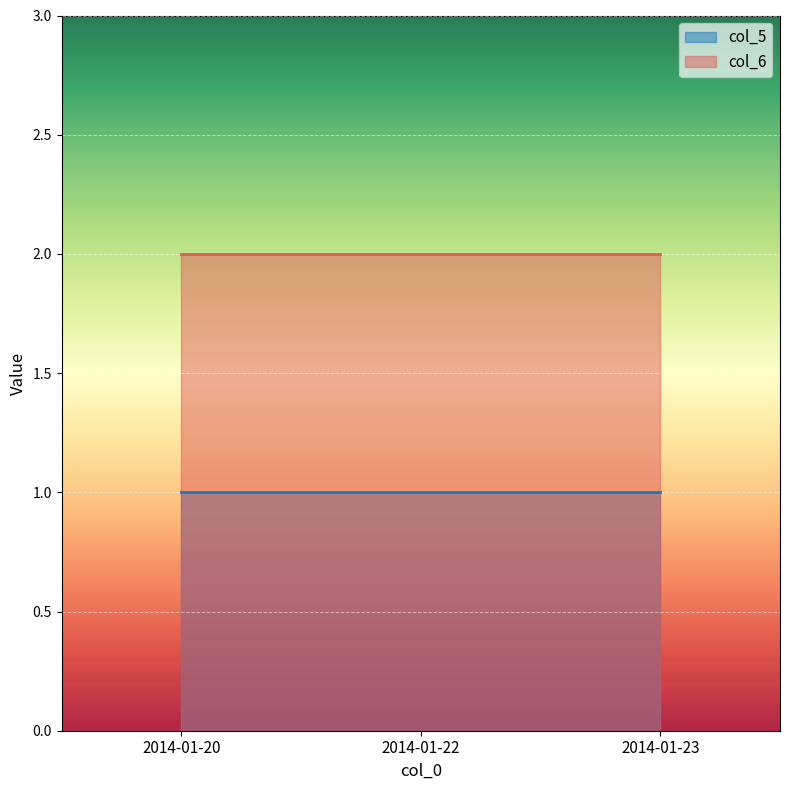

Is the value of col_5 at 2014-01-23 greater than the value of col_6 at 2014-01-22?

No